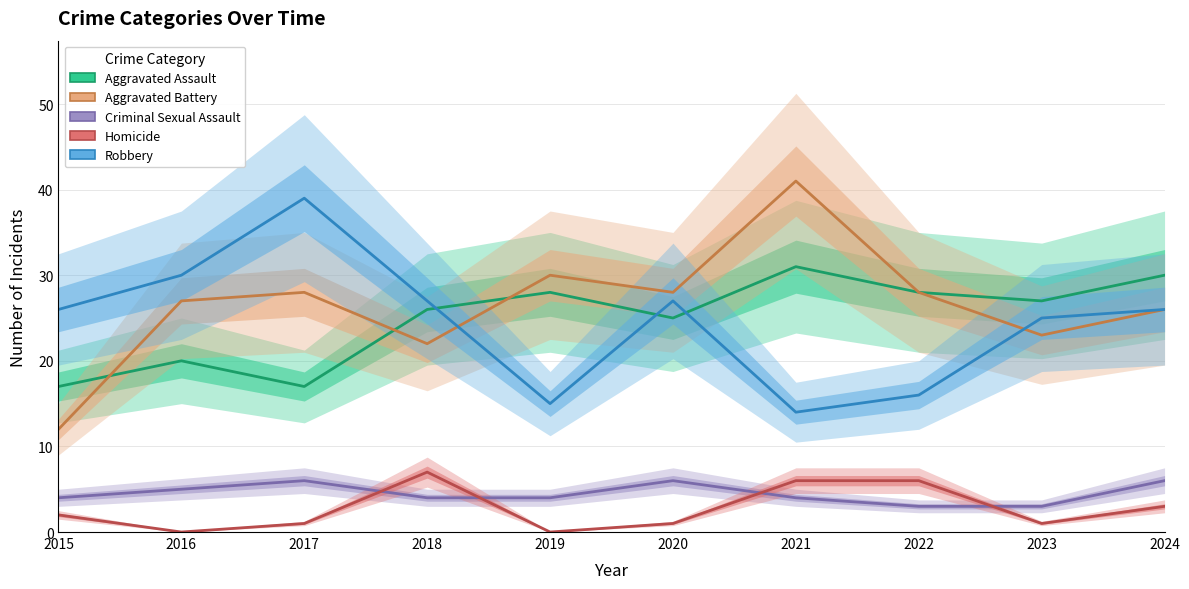

What is the difference between the second highest and minimum values in the Homicide series?

6